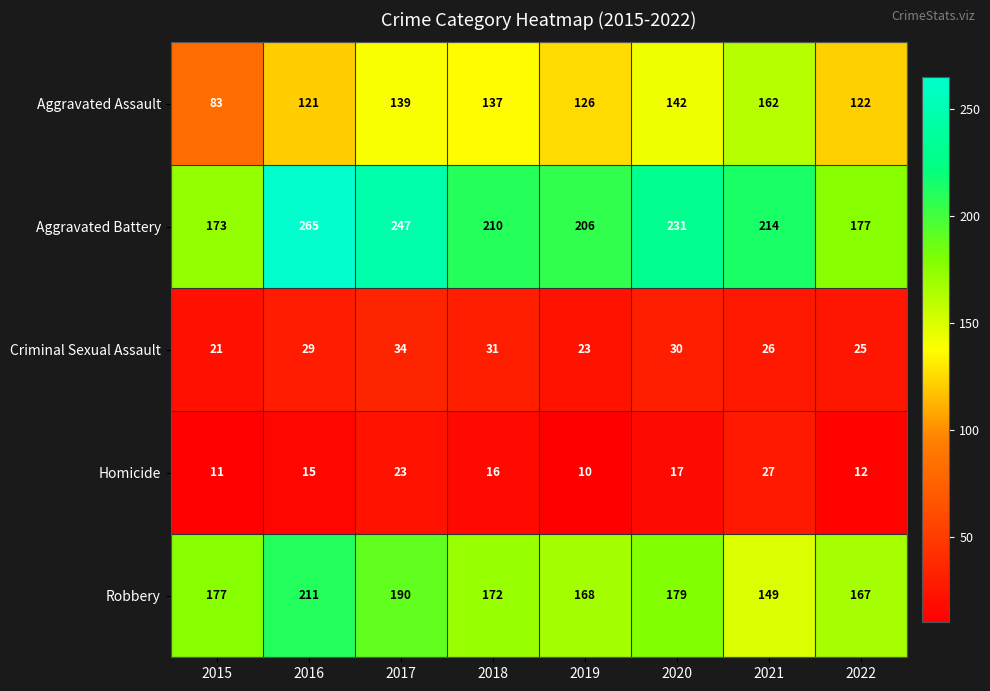

Which series has the widest spread of values?

Aggravated Battery